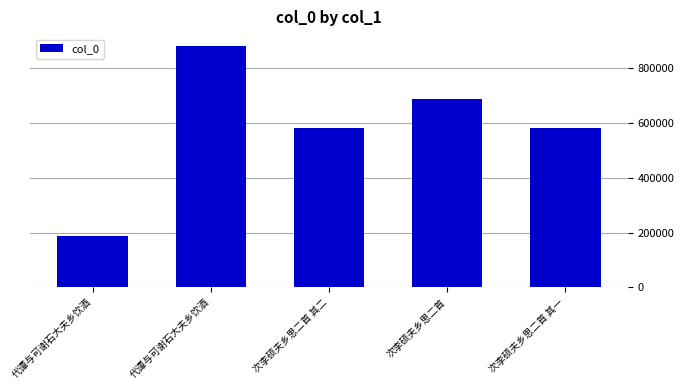

Rank the categories by value from lowest to highest.

代谭与可谢石大夫乡饮酒, 次李硕夫乡思二首 其一, 次李硕夫乡思二首 其二, 次李硕夫乡思二首, 代谭与可谢石大夫乡饮酒